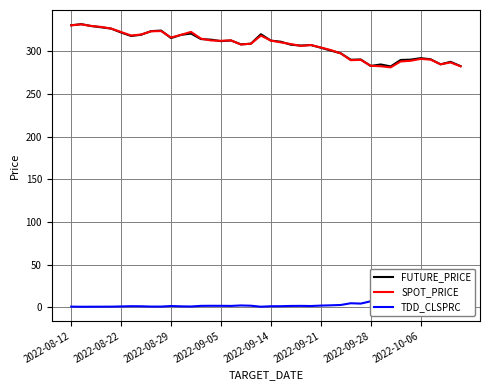

The value of SPOT_PRICE at 2022-10-06 is 188.3. True or false?

False